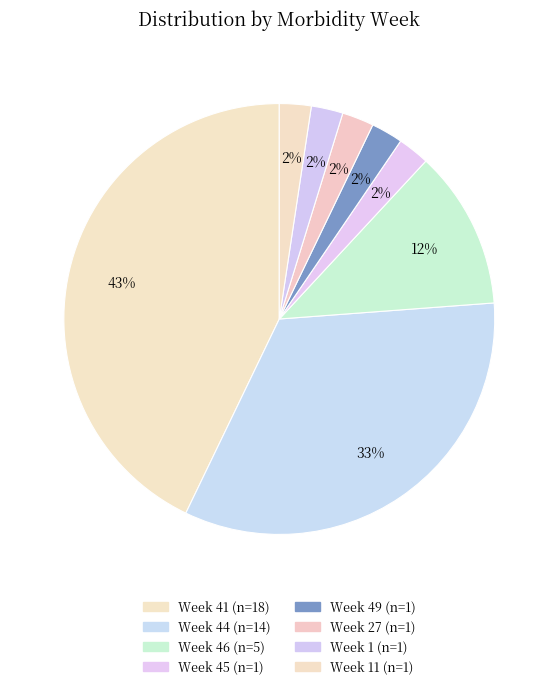

Rank the categories by value from highest to lowest.

Week 41, Week 44, Week 46, Week 45, Week 49, Week 27, Week 1, Week 11